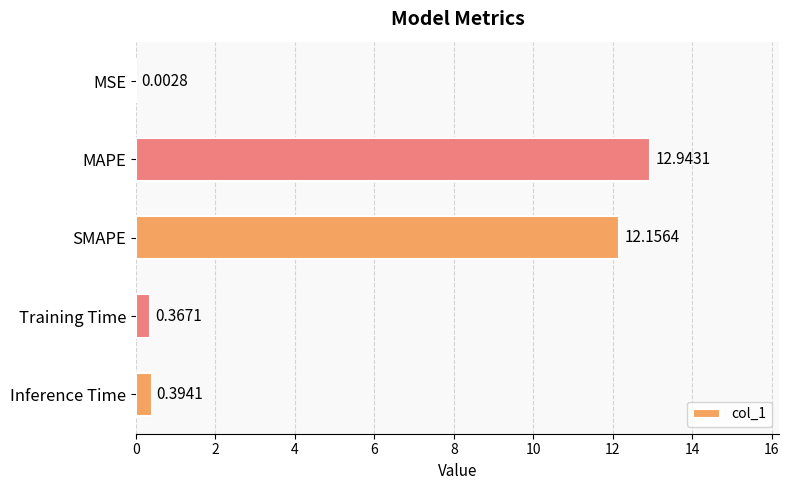

Are the bars grouped side by side (vs. stacked)?

No